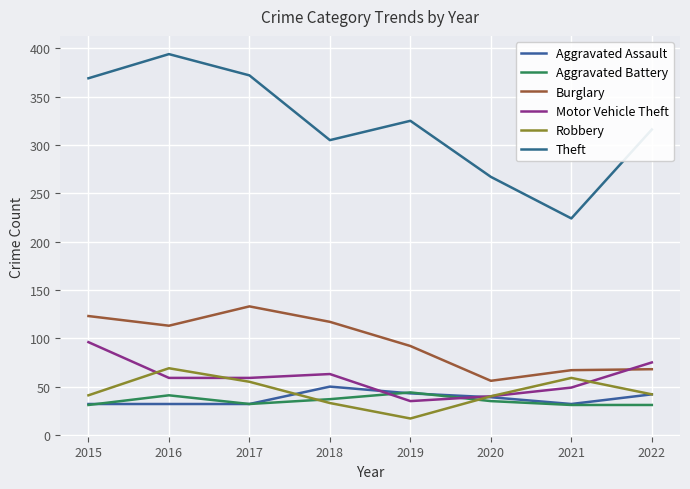

What is the maximum value for Robbery?

69